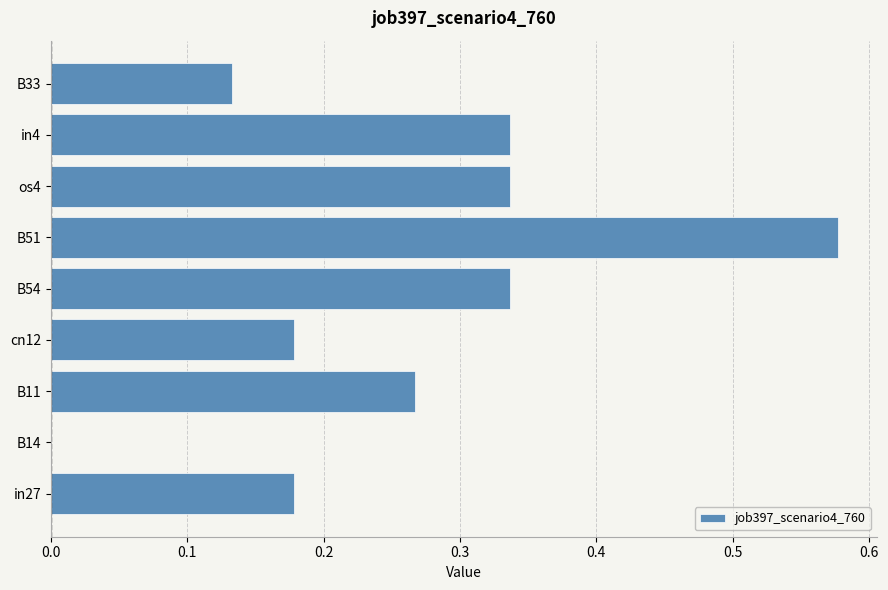

What is the sum of the values at B33 and B54?

0.5